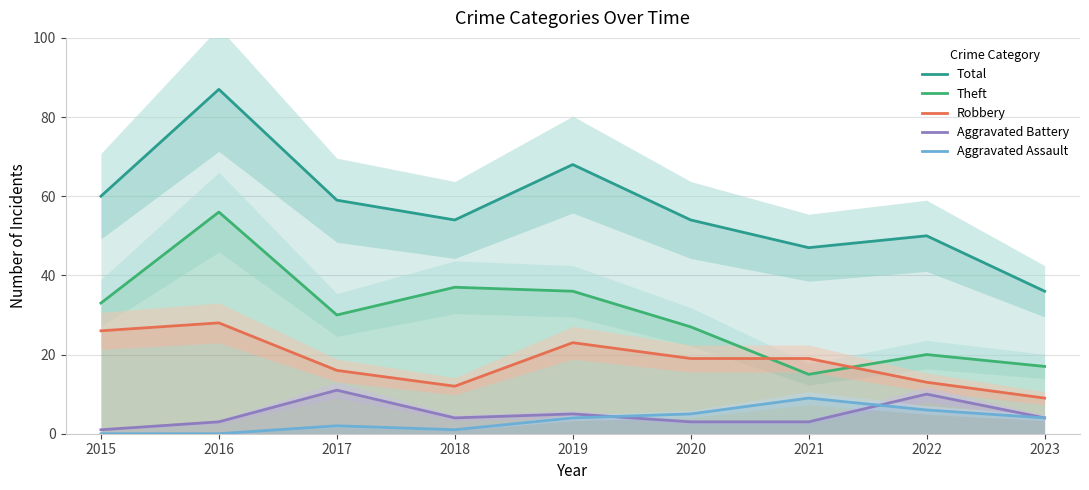

What is the value of the Aggravated Battery point at the 2nd from the left?

3